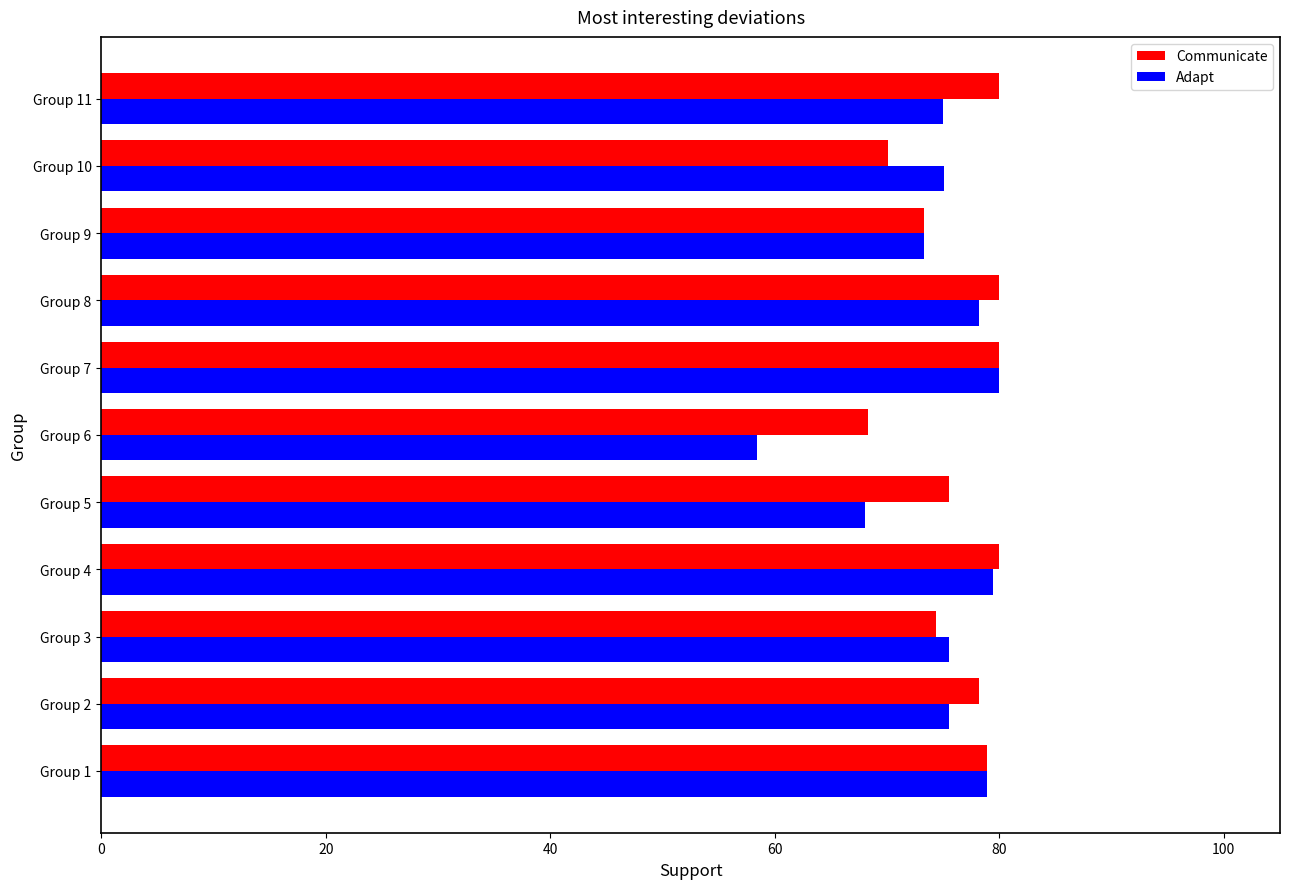

Which label corresponds to the smallest value in the chart?

Group 6